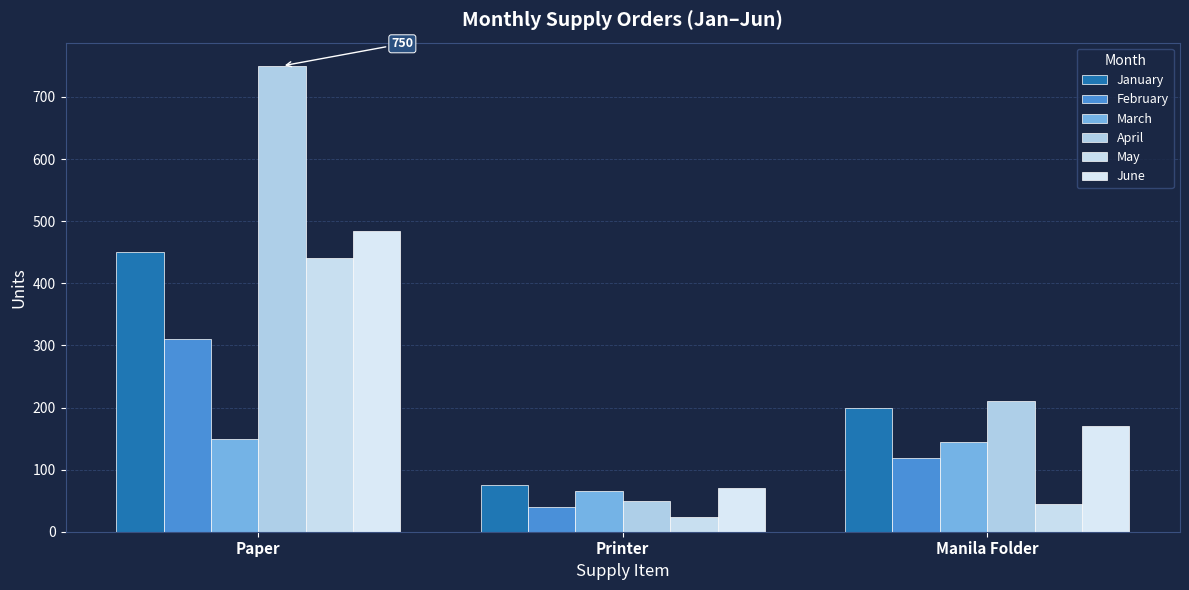

What are all the series names shown in the legend?

January, February, March, April, May, June